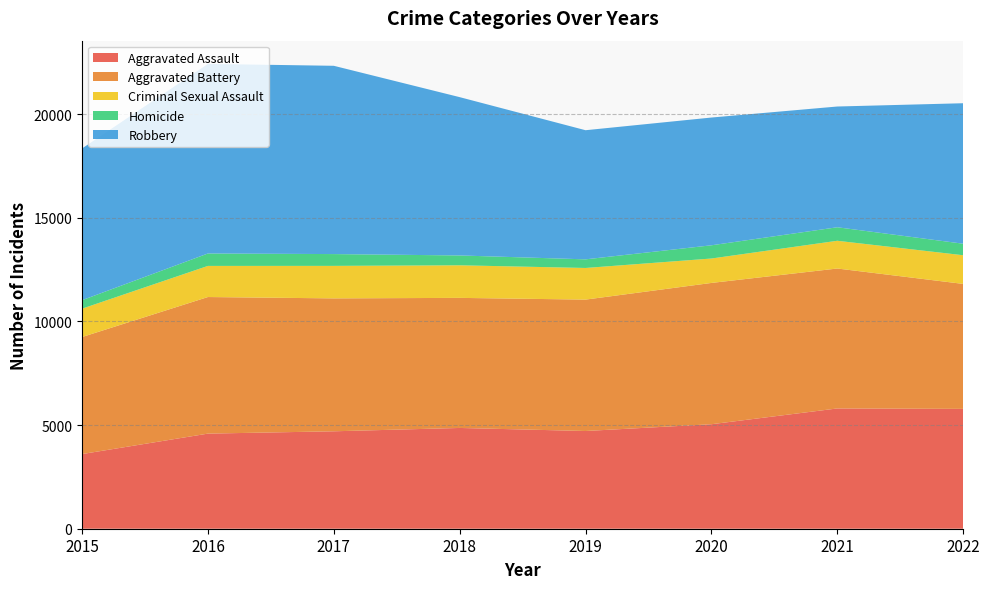

Reading left to right, extract all data points from this chart.

Aggravated Assault: 2015=3601	2016=4588	2017=4700	2018=4861	2019=4714	2020=5041	2021=5802	2022=5781
Aggravated Battery: 2015=5646	2016=6589	2017=6412	2018=6275	2019=6339	2020=6816	2021=6751	2022=6029
Criminal Sexual Assault: 2015=1368	2016=1501	2017=1568	2018=1572	2019=1526	2020=1178	2021=1338	2022=1383
Homicide: 2015=409	2016=600	2017=569	2018=475	2019=416	2020=638	2021=652	2022=556
Robbery: 2015=7319	2016=9145	2017=9083	2018=7637	2019=6229	2020=6163	2021=5825	2022=6777